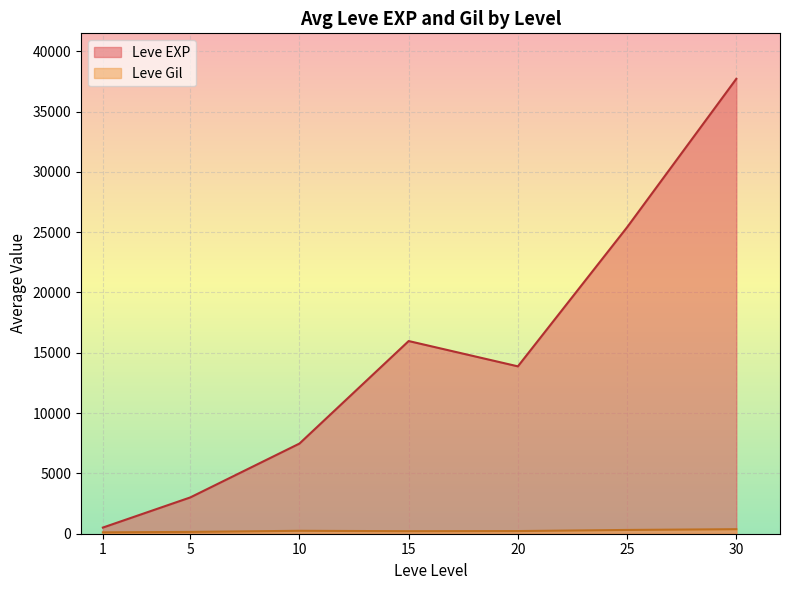

What is the difference between the second highest and second lowest values in the Leve Gil series?

176